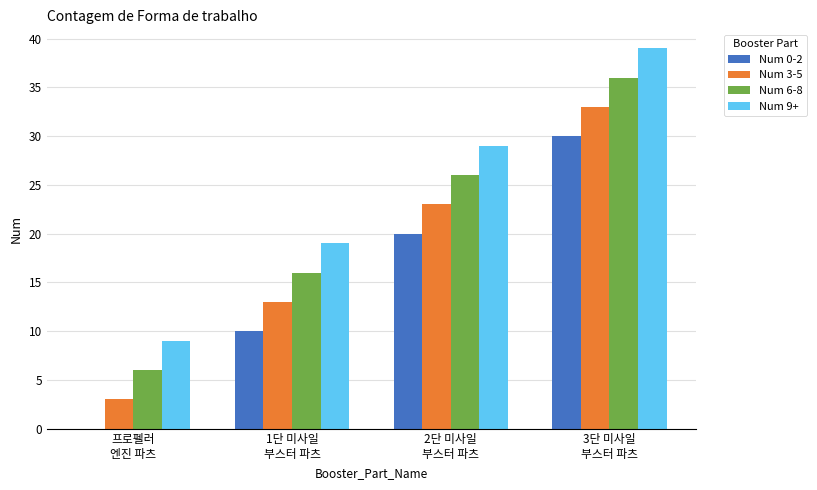

Which series has the largest total across all categories?

Num 9+